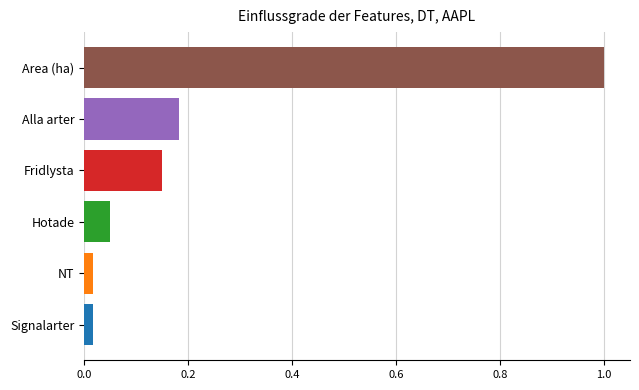

What is the difference between the maximum and minimum values?

1.0